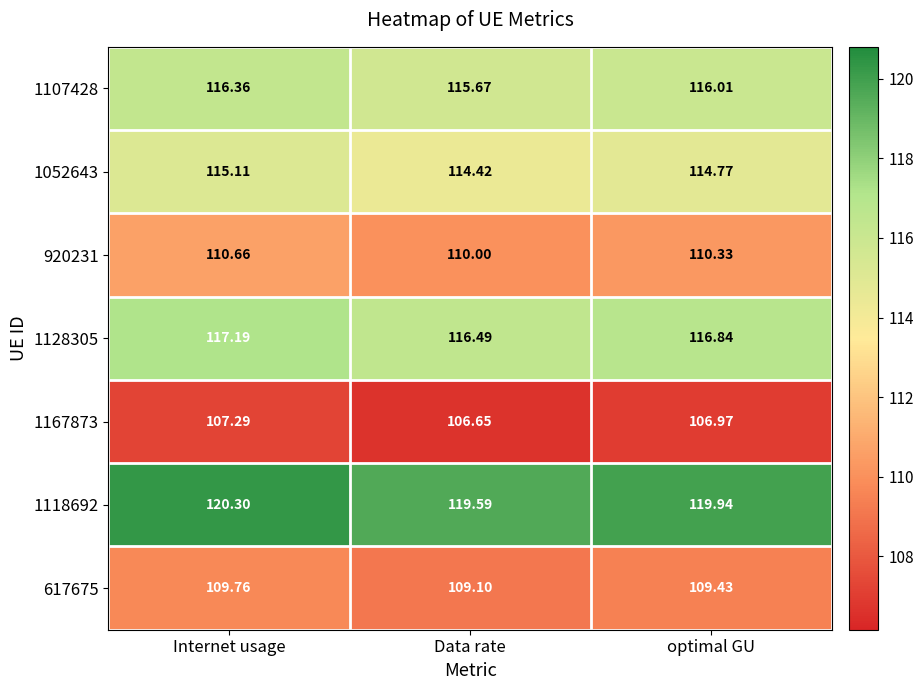

What is the difference between the highest and lowest values at Data rate?

12.9